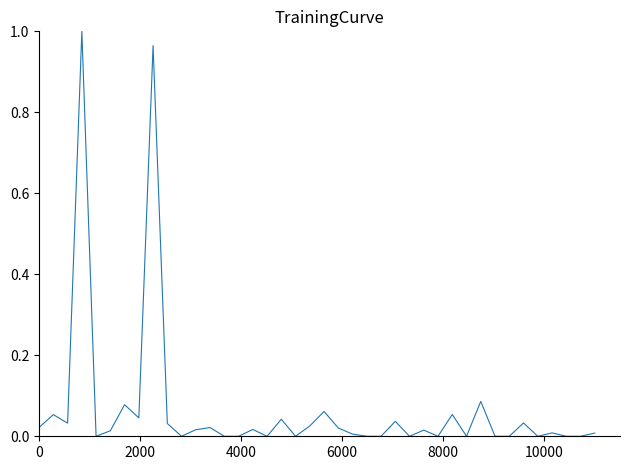

What is the sum of all values?

2.7